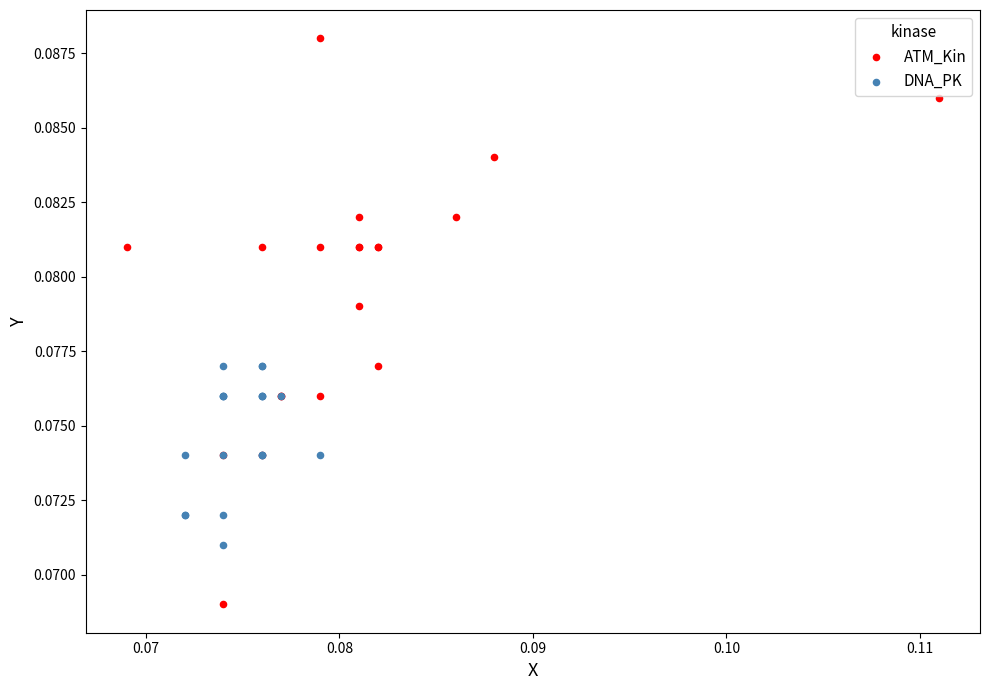

Which series reaches the minimum Y coordinate?

ATM_Kin